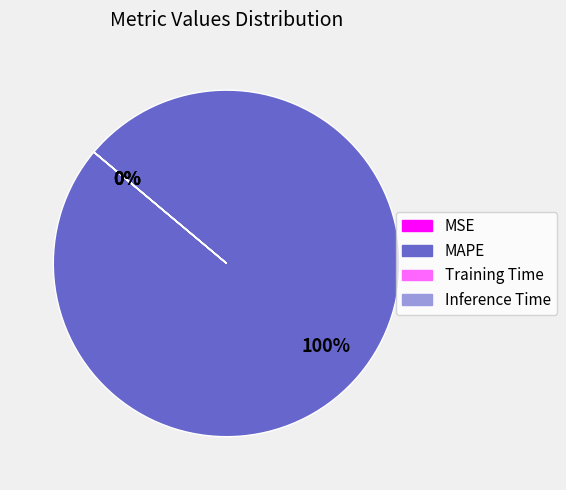

What is the change in value from MAPE to Inference Time?

-651.6